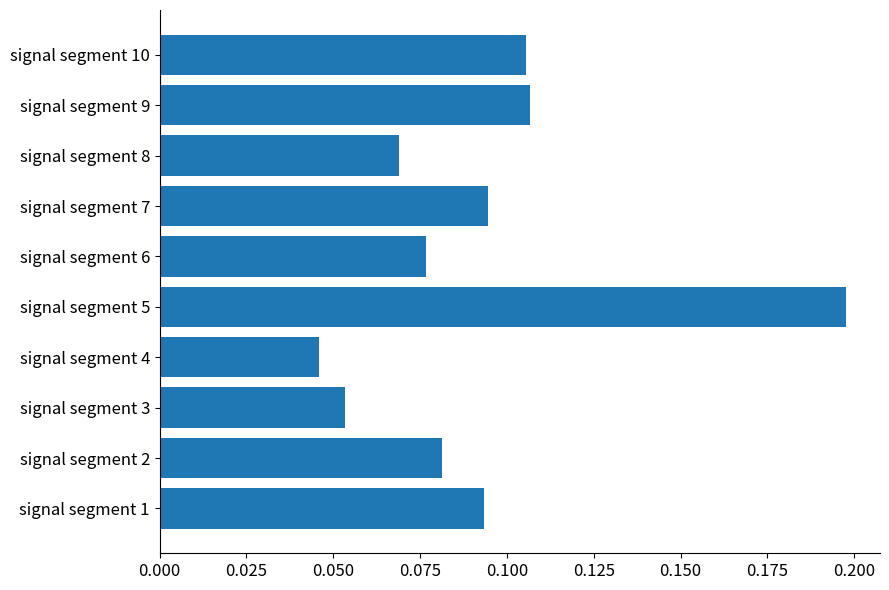

The value at signal segment 8 is 0.0. True or false?

False